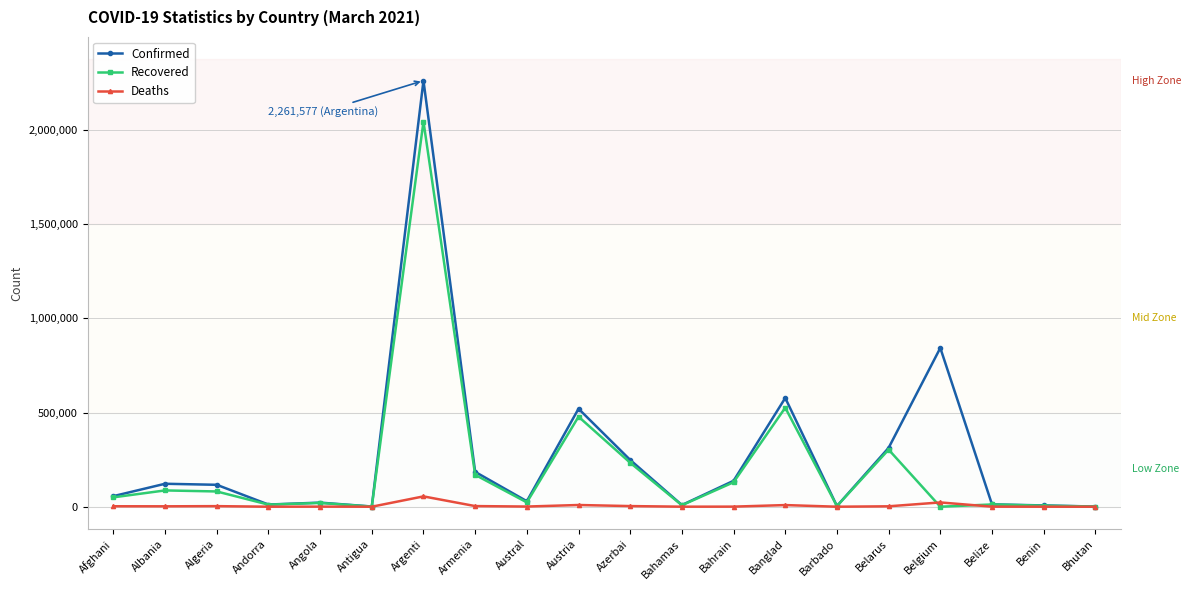

At which category is the sum across all series the highest?

Argenti